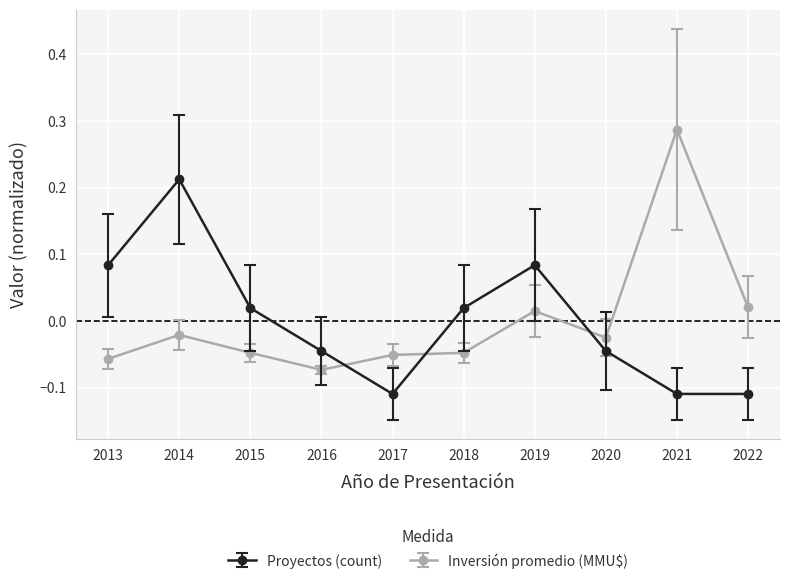

At how many categories does at least one series exceed 0?

7